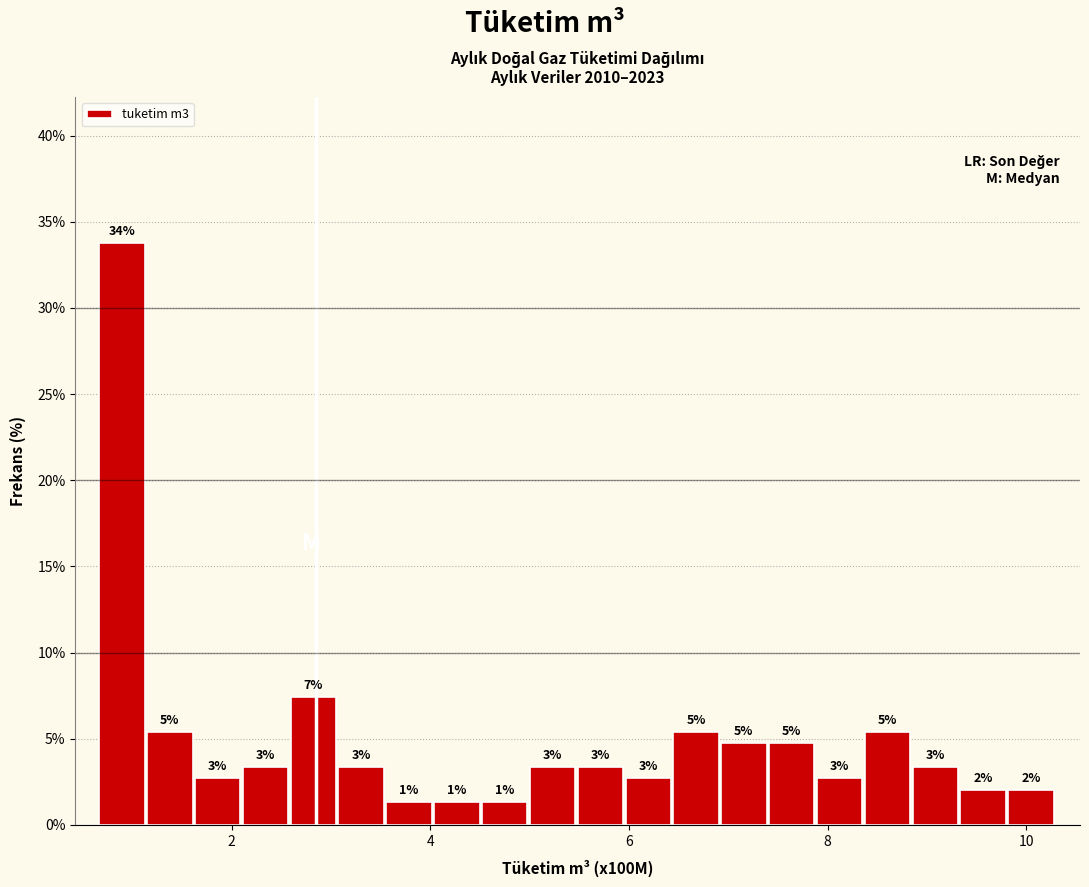

Read against the x-axis, roughly where is the centre of the tallest bar?

0.8